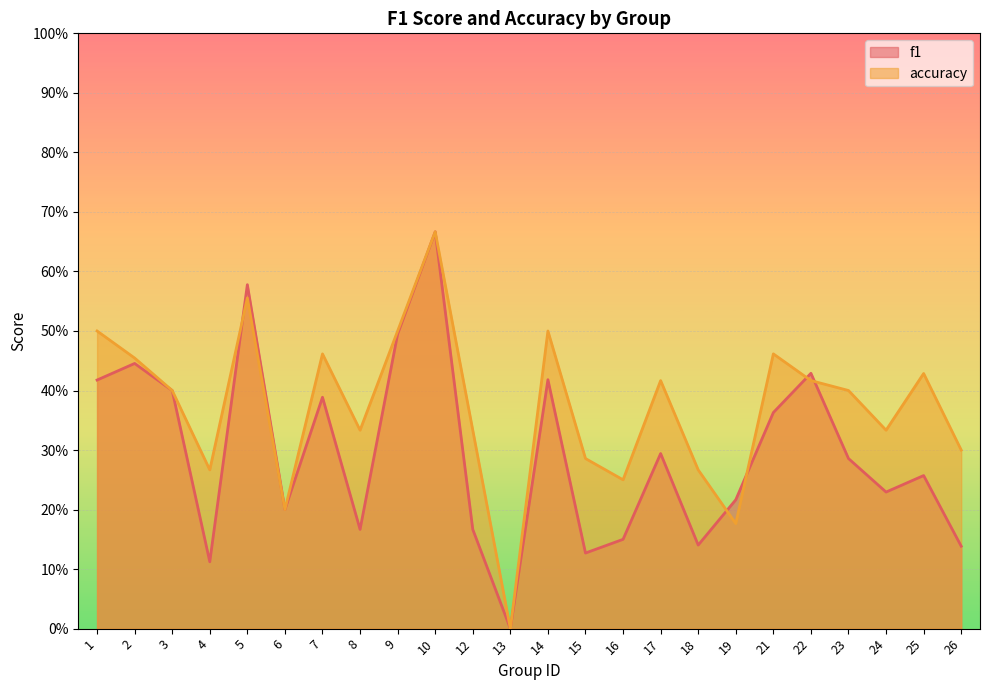

How many interior local peaks does the accuracy series have?

7